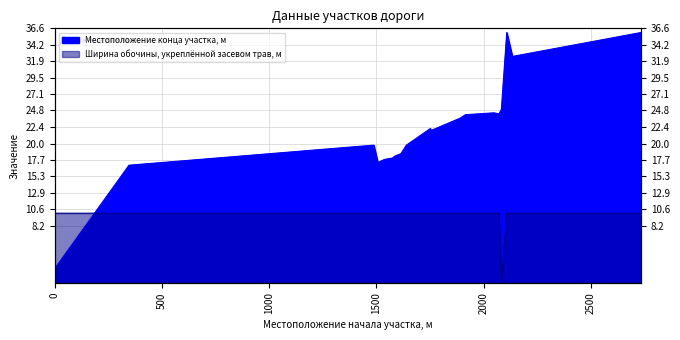

At which category is the sum across all series the highest?

2108